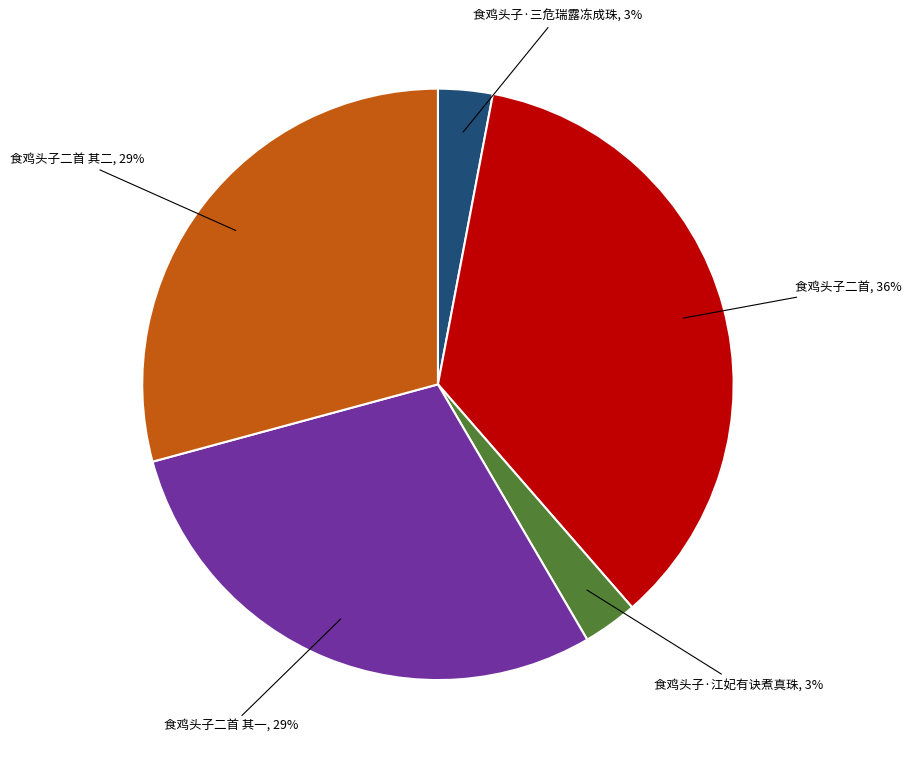

To the nearest percent, what is the difference between the largest and smallest slice percentages?

33%